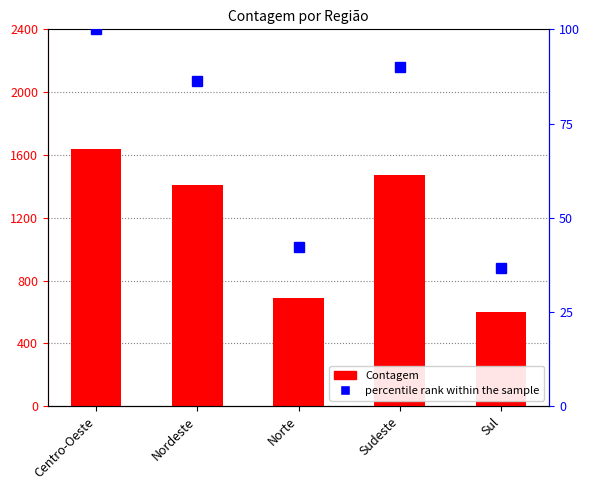

Rank the series at Centro-Oeste from highest to lowest value.

Contagem, percentile rank within the sample